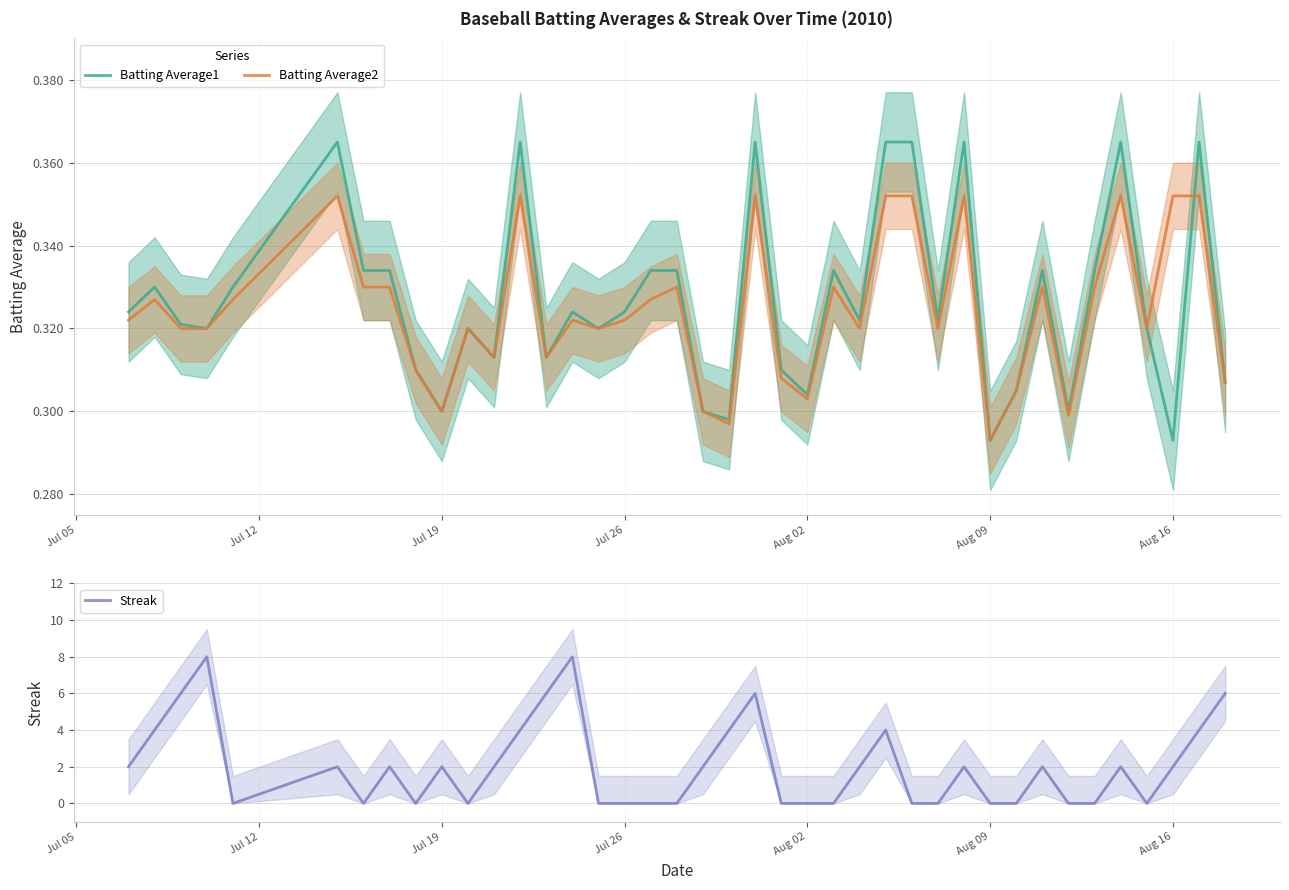

Which series has the largest range (max minus min)?

Streak